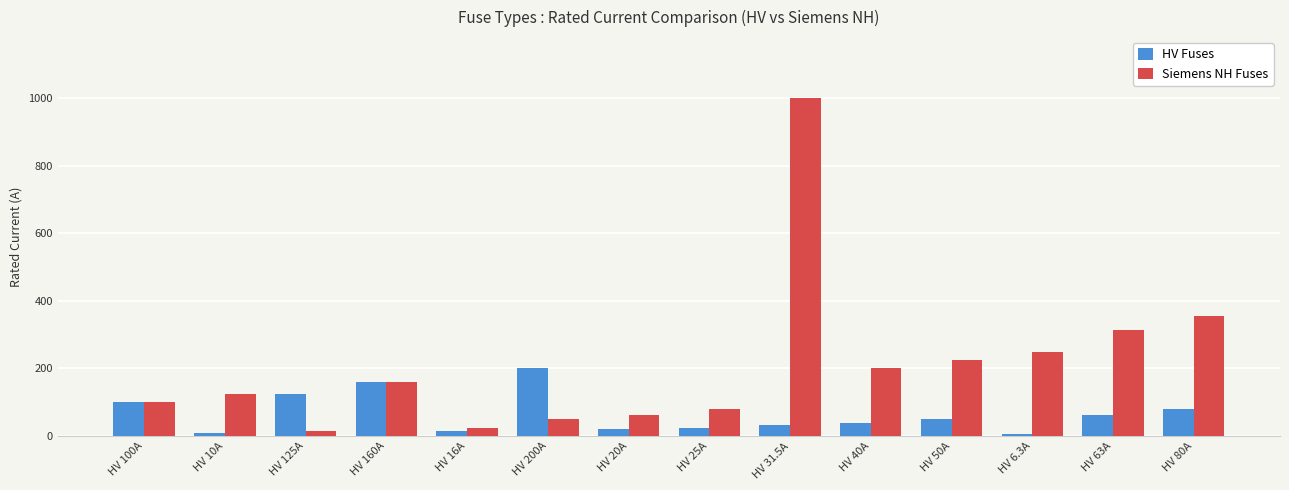

Which label corresponds to the largest value in the chart?

HV 31.5A